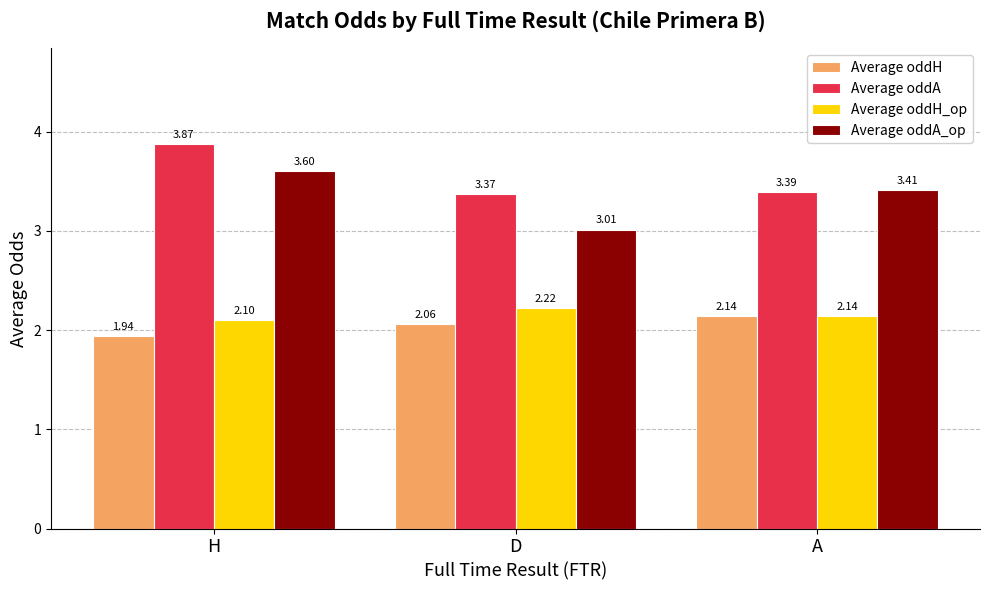

The value of Average oddH at A is 2.1. True or false?

True